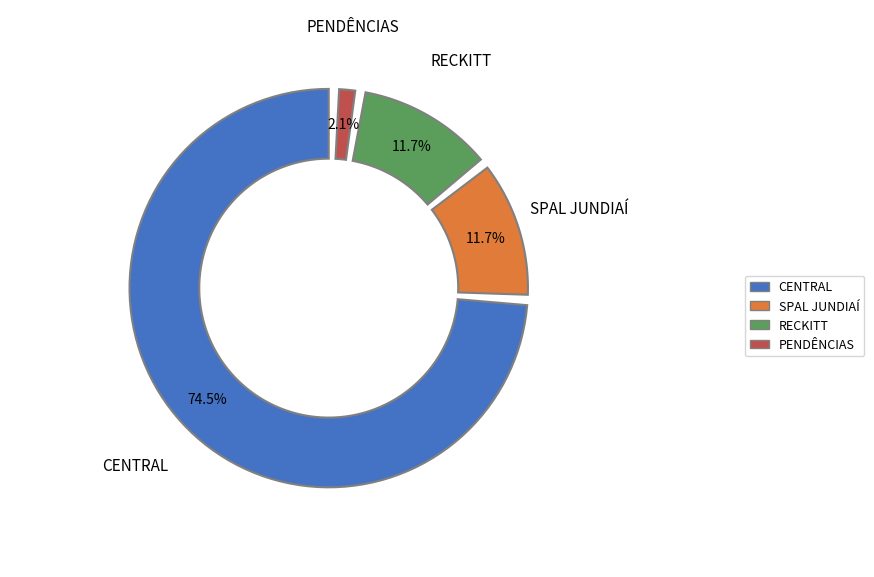

What percentage do SPAL JUNDIAÍ and RECKITT together represent?

23.4%